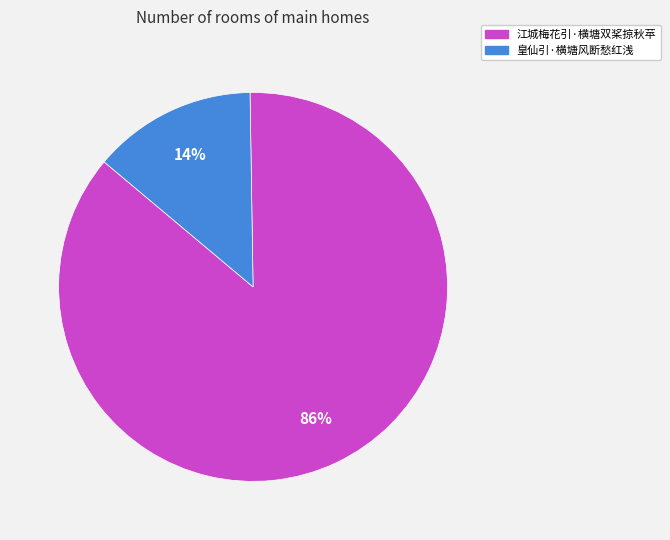

Do 江城梅花引·横塘双桨掠秋苹 and 皇仙引·横塘风断愁红浅 together represent more than half of the pie?

Yes